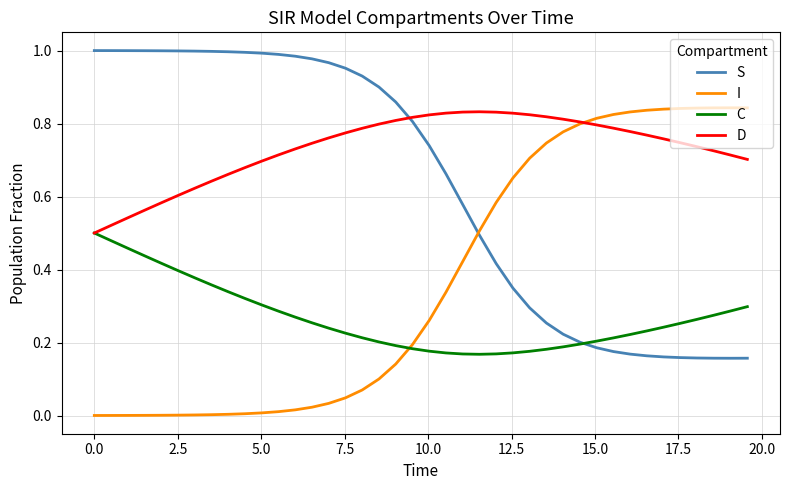

True or false: S and I intersect in this chart.

True